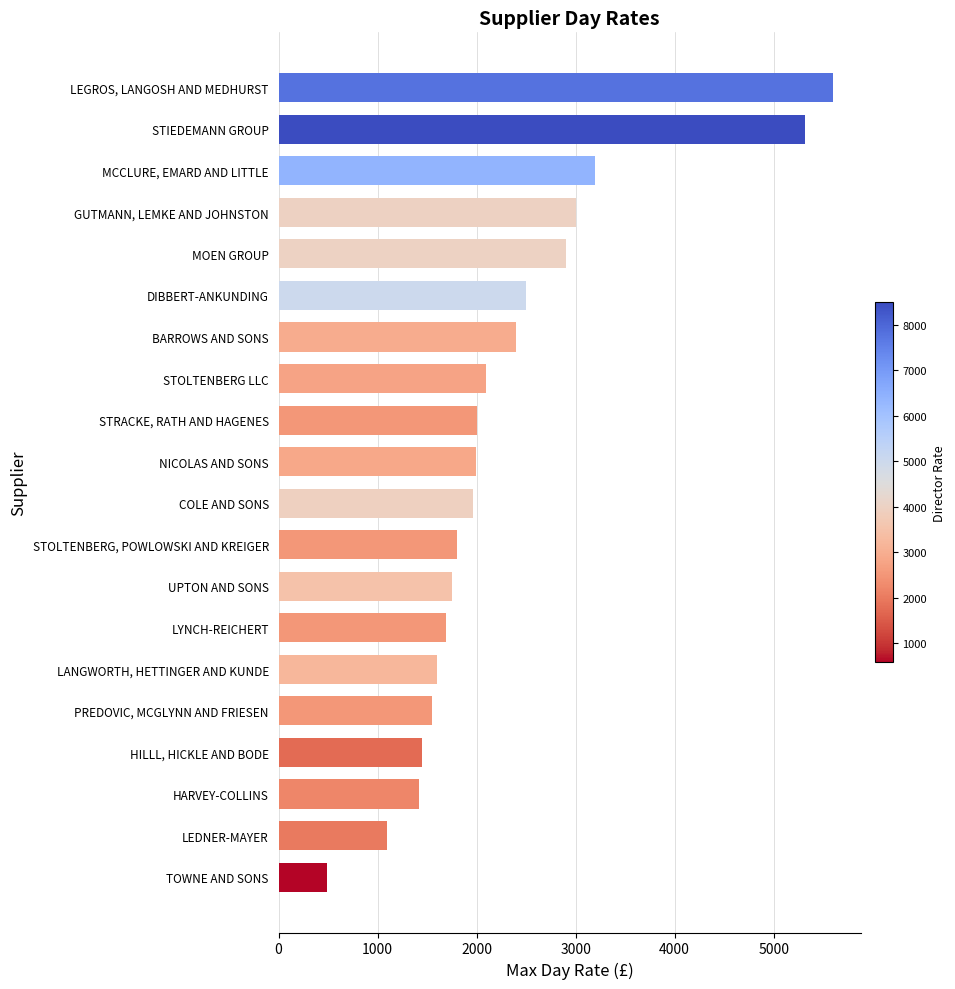

List the labels in order of value, smallest first.

TOWNE AND SONS, LEDNER-MAYER, HARVEY-COLLINS, HILLL, HICKLE AND BODE, PREDOVIC, MCGLYNN AND FRIESEN, LANGWORTH, HETTINGER AND KUNDE, LYNCH-REICHERT, UPTON AND SONS, STOLTENBERG, POWLOWSKI AND KREIGER, COLE AND SONS, NICOLAS AND SONS, STRACKE, RATH AND HAGENES, STOLTENBERG LLC, BARROWS AND SONS, DIBBERT-ANKUNDING, MOEN GROUP, GUTMANN, LEMKE AND JOHNSTON, MCCLURE, EMARD AND LITTLE, STIEDEMANN GROUP, LEGROS, LANGOSH AND MEDHURST